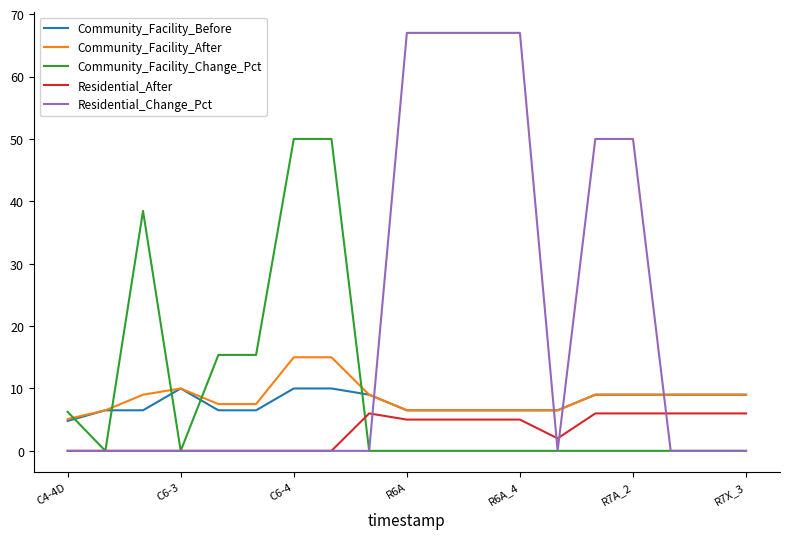

Which series has the largest total across all categories?

Residential_Change_Pct